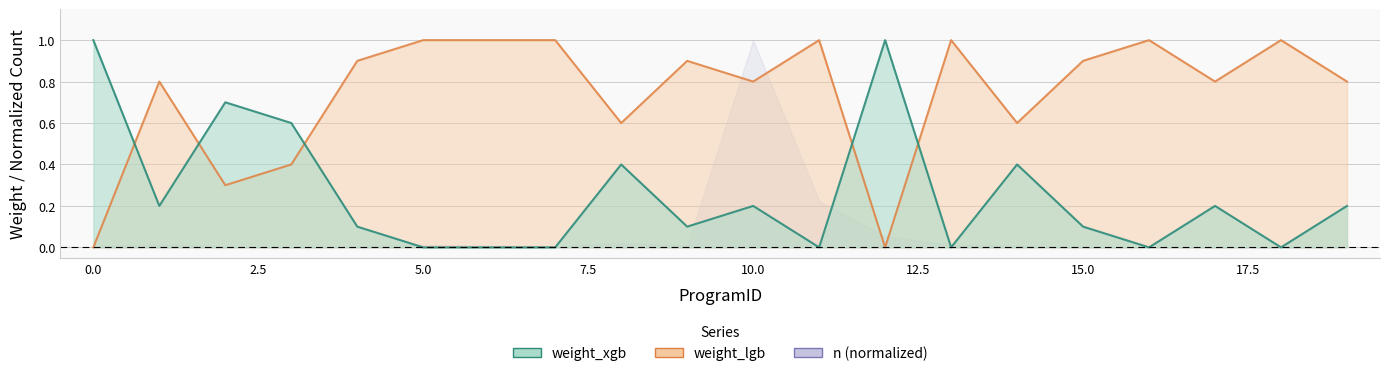

In weight_lgb, how many points are higher than both neighbors (excluding endpoints)?

6